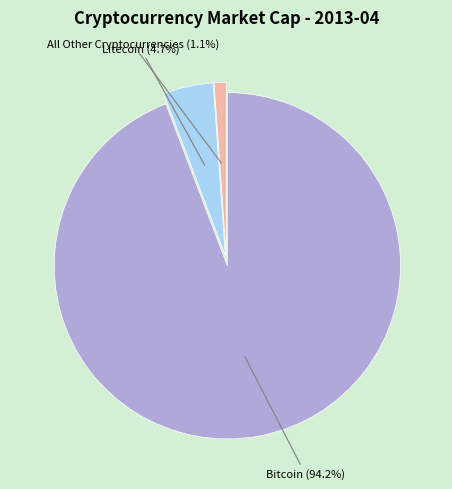

Does any single category account for the majority?

Yes